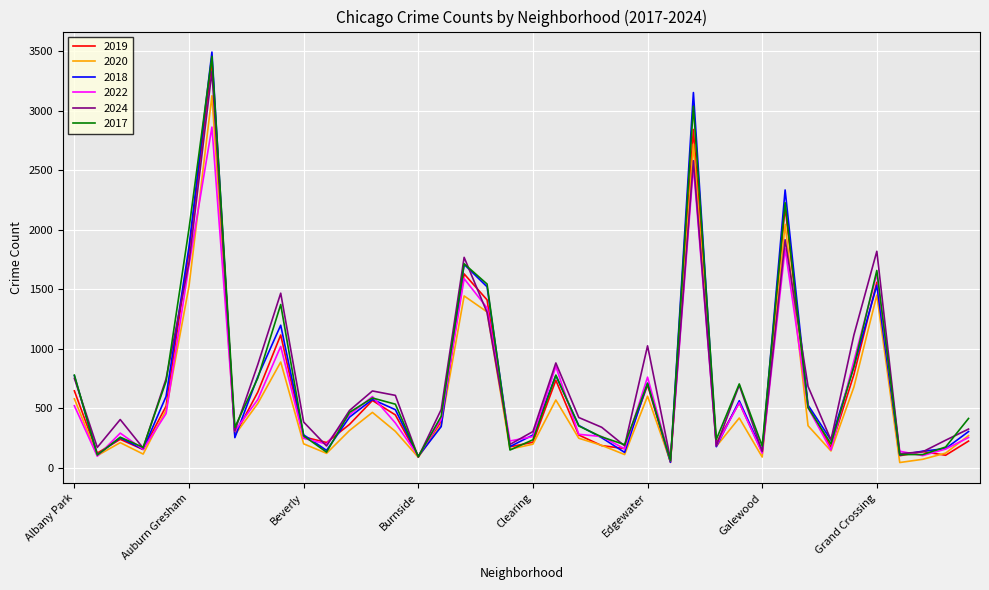

What is the difference between the second highest and second lowest values in the 2020 series?

2666